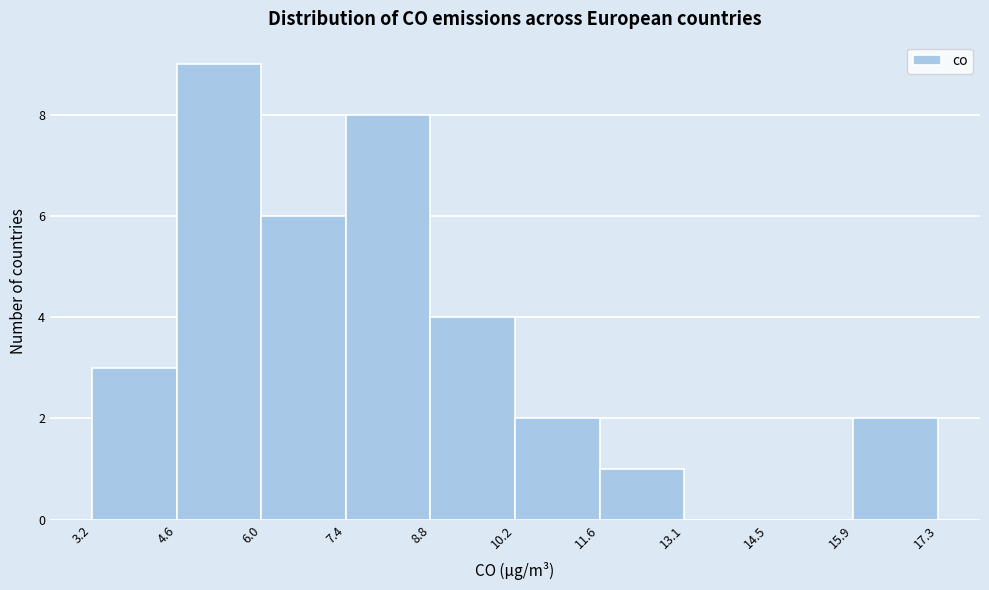

Over which range of the x-axis is the bar tallest?

4.6 to 6.0